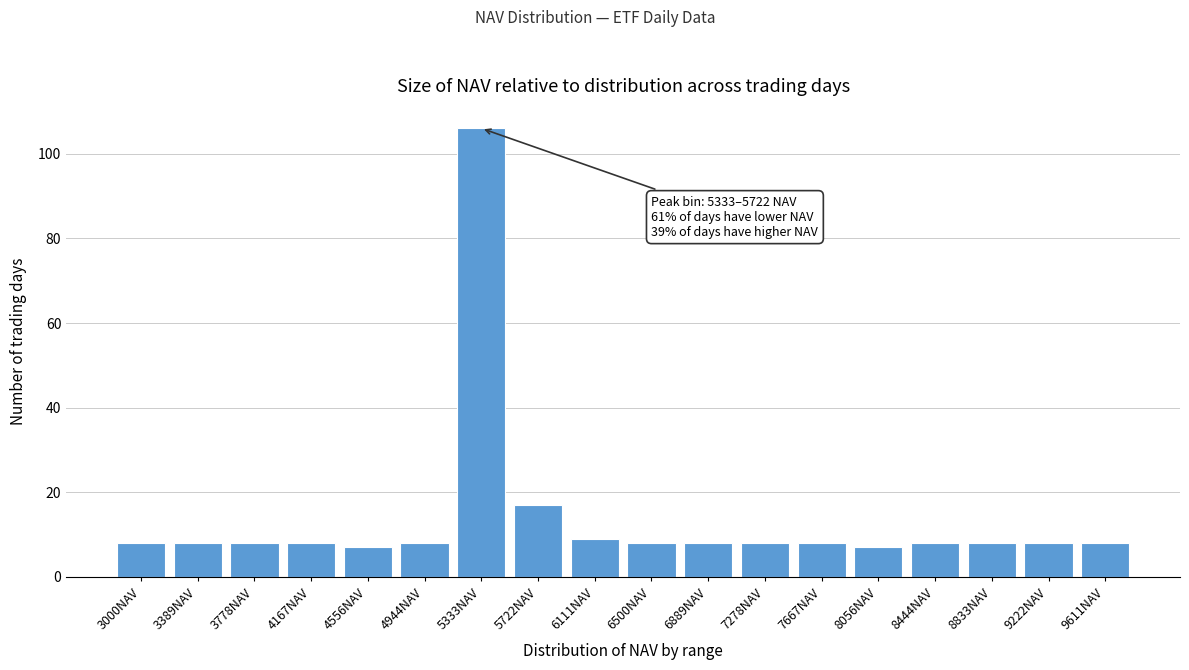

Reading left to right, list all the values displayed in this chart.

8	8	8	8	7	8	106	17	9	8	8	8	8	7	8	8	8	8